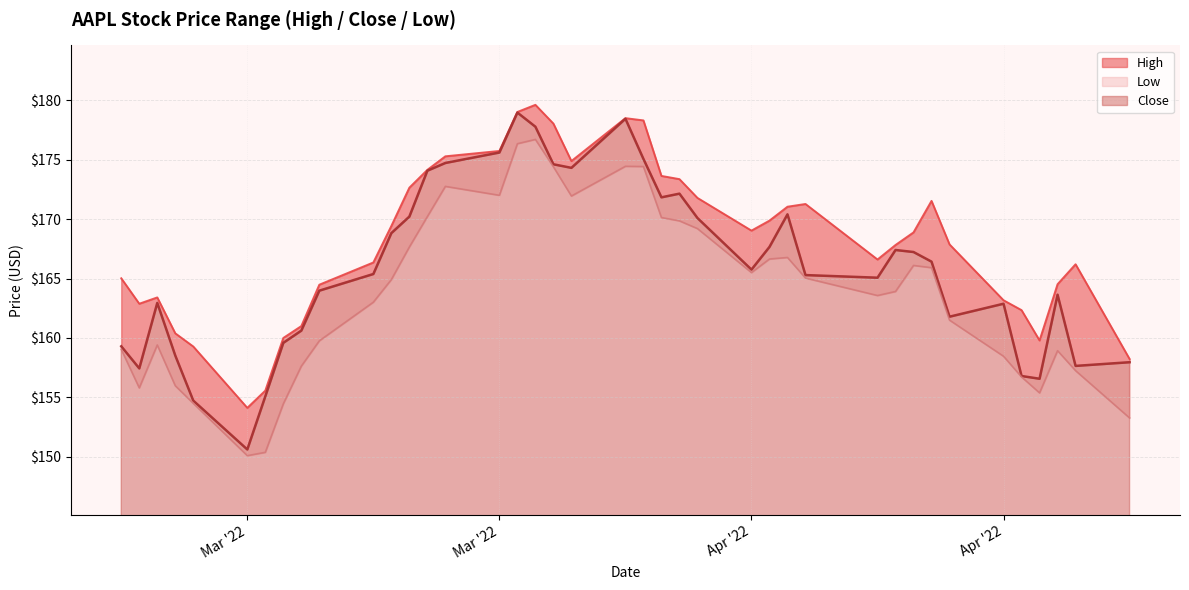

What is the value of the Close point at the 10th from the left?

164.0